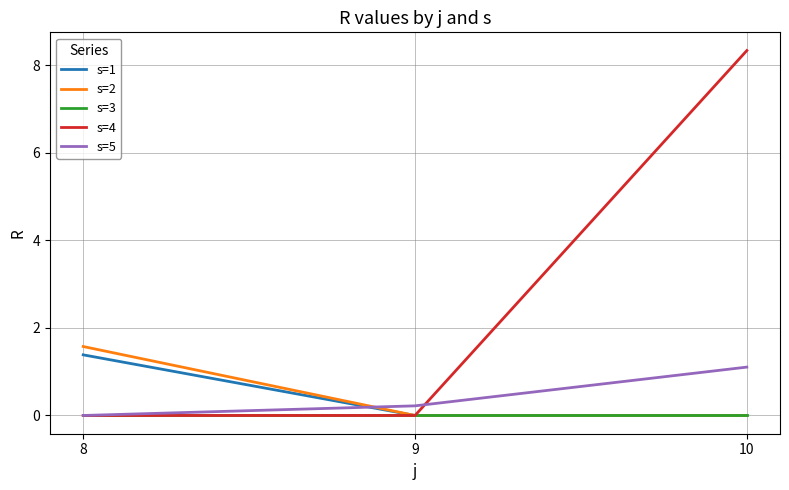

What is the highest value of the s=5 series?

1.1